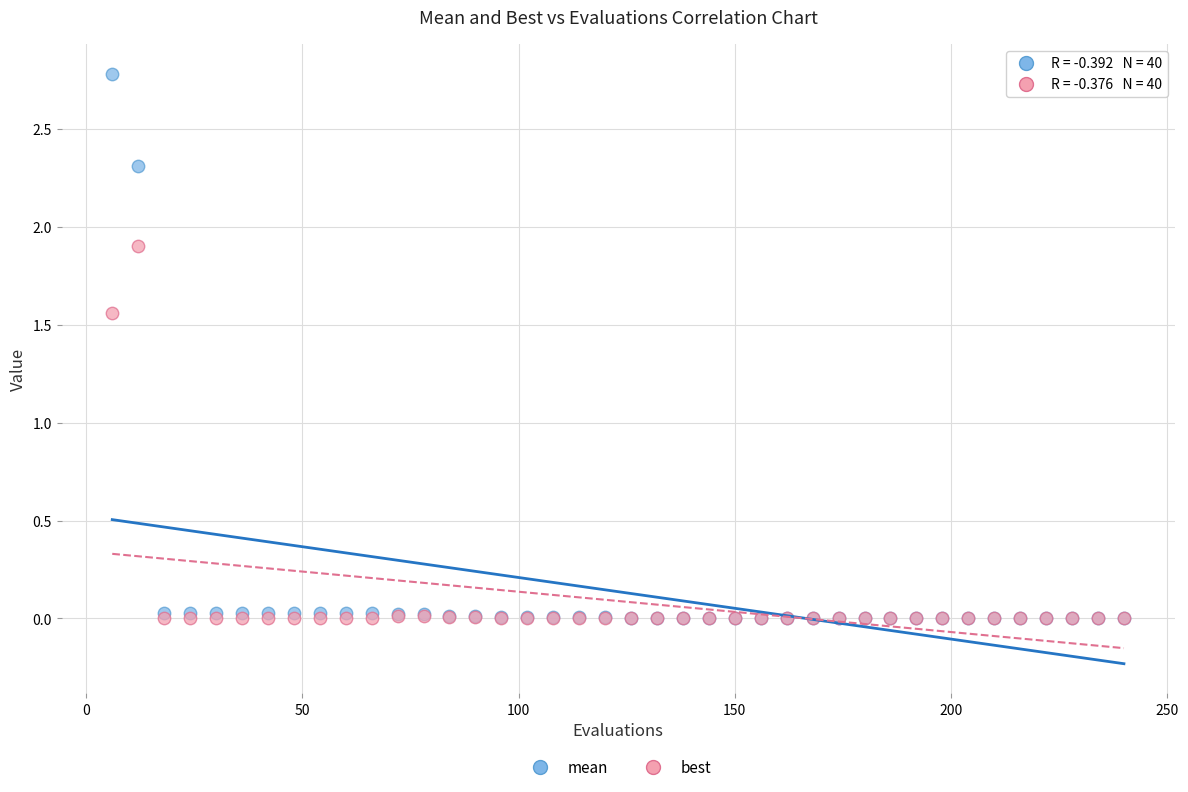

What are all the series names shown in the legend?

mean, best